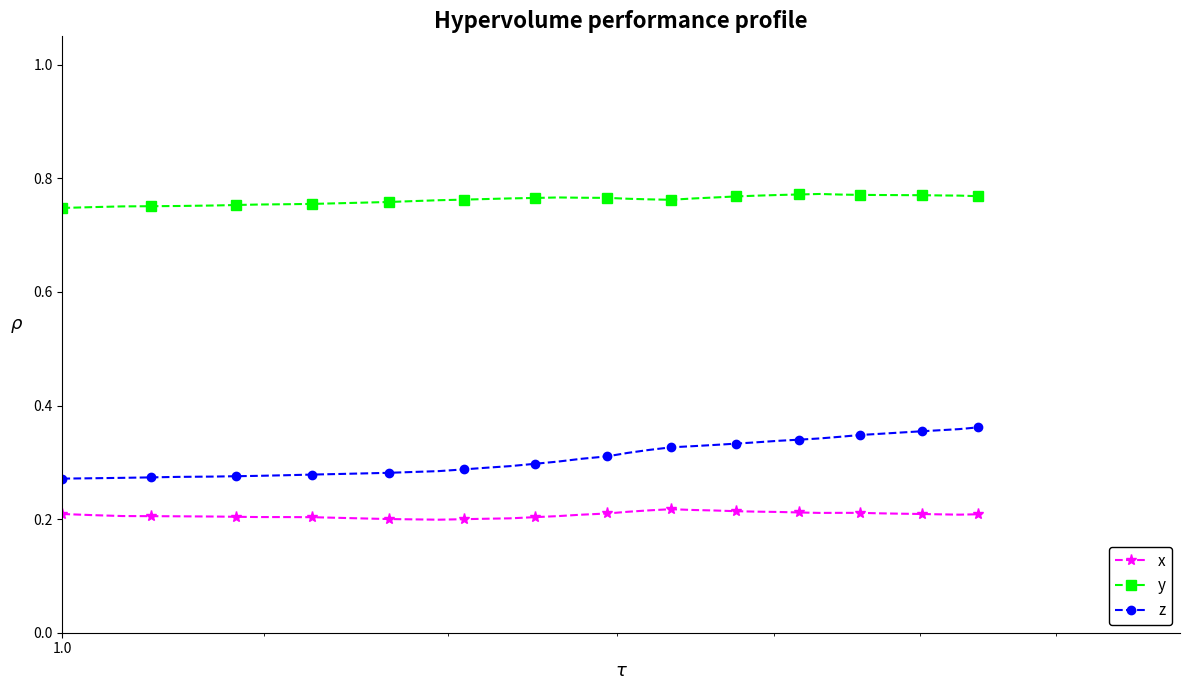

True or false: y and z intersect in this chart.

False